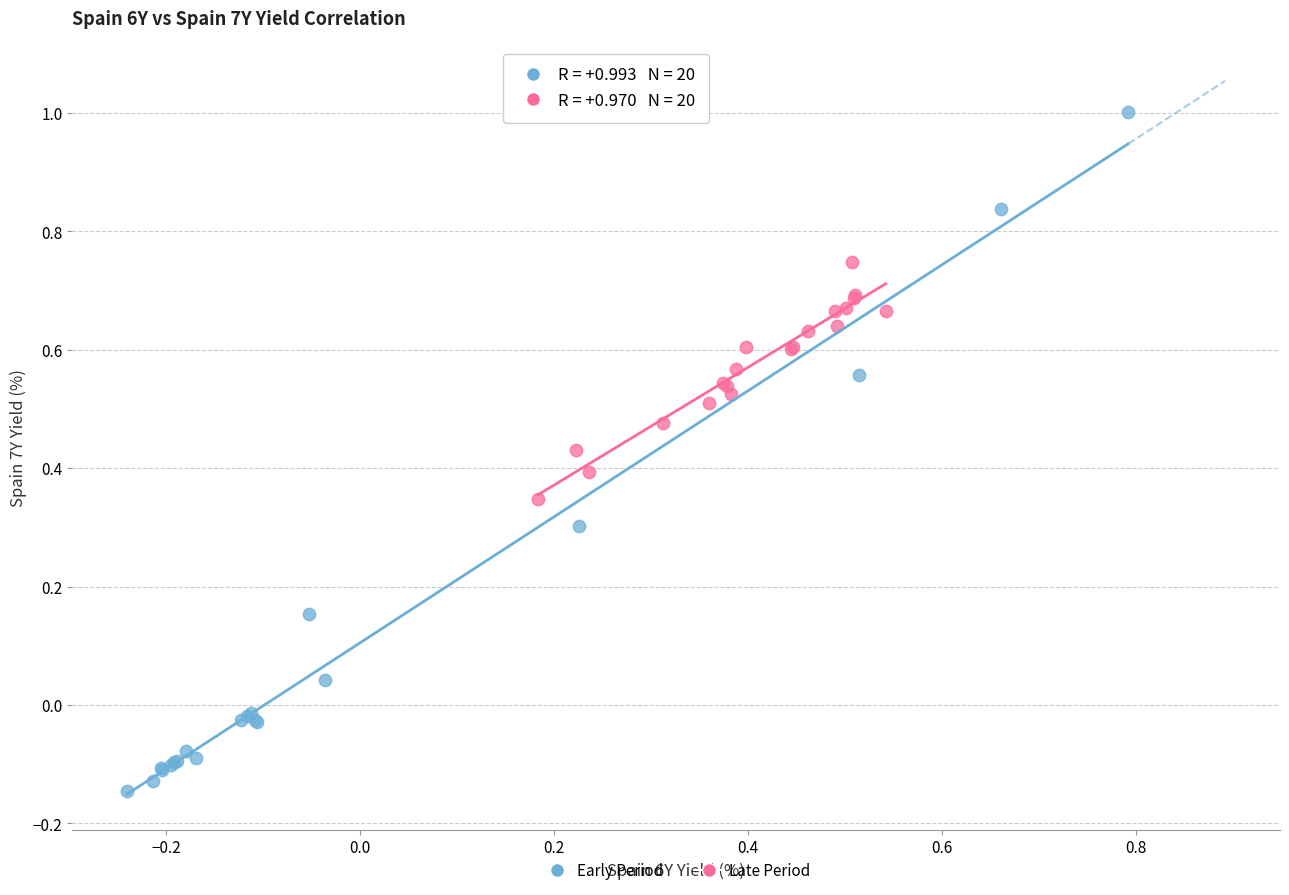

Which series contains the highest Y value?

Early Period